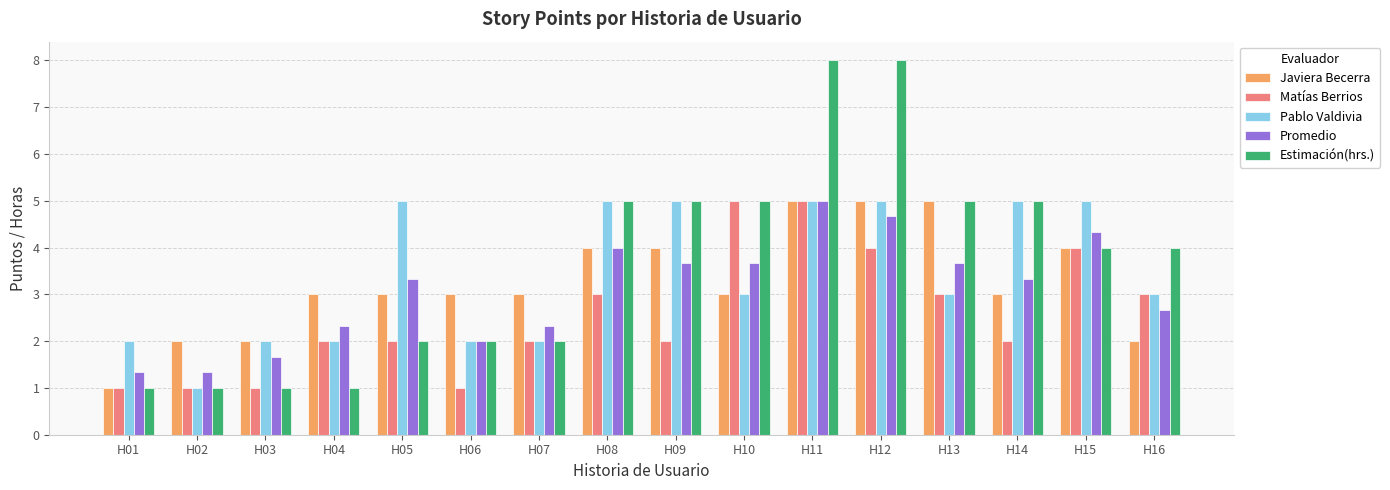

Reading right to left, list all the values displayed in this chart.

Javiera Becerra: 2.0	4.0	3.0	5.0	5.0	5.0	3.0	4.0	4.0	3.0	3.0	3.0	3.0	2.0	2.0	1.0
Matías Berrios: 3.0	4.0	2.0	3.0	4.0	5.0	5.0	2.0	3.0	2.0	1.0	2.0	2.0	1.0	1.0	1.0
Pablo Valdivia: 3.0	5.0	5.0	3.0	5.0	5.0	3.0	5.0	5.0	2.0	2.0	5.0	2.0	2.0	1.0	2.0
Promedio: 2.7	4.3	3.3	3.7	4.7	5.0	3.7	3.7	4.0	2.3	2.0	3.3	2.3	1.7	1.3	1.3
Estimación(hrs.): 4.0	4.0	5.0	5.0	8.0	8.0	5.0	5.0	5.0	2.0	2.0	2.0	1.0	1.0	1.0	1.0